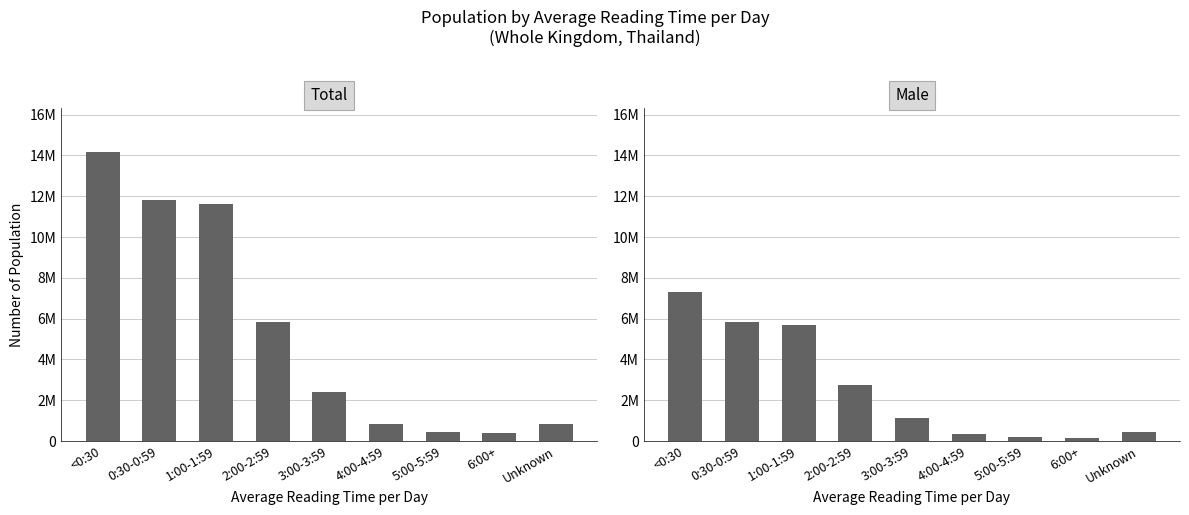

Which category has the lowest value across all series?

6:00+